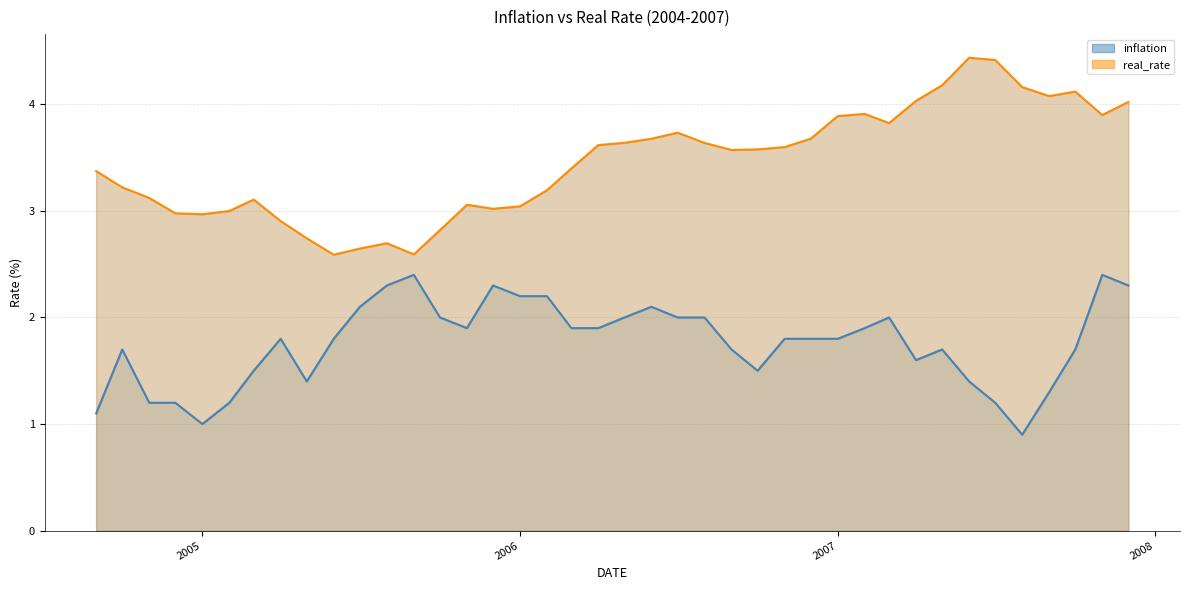

Which series has the largest total across all categories?

real_rate